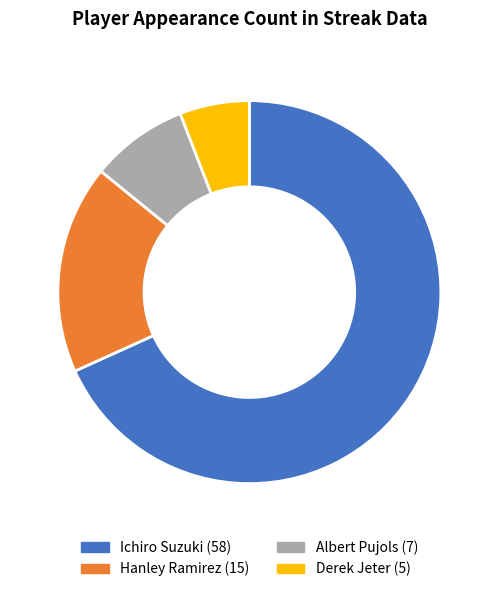

Is it true that Ichiro Suzuki is 68% of the pie?

True